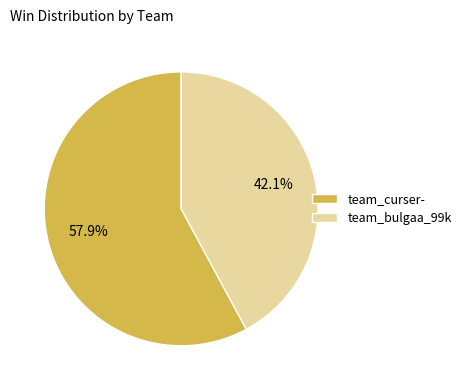

To the nearest percent, what portion does team_bulgaa_99k represent?

42%